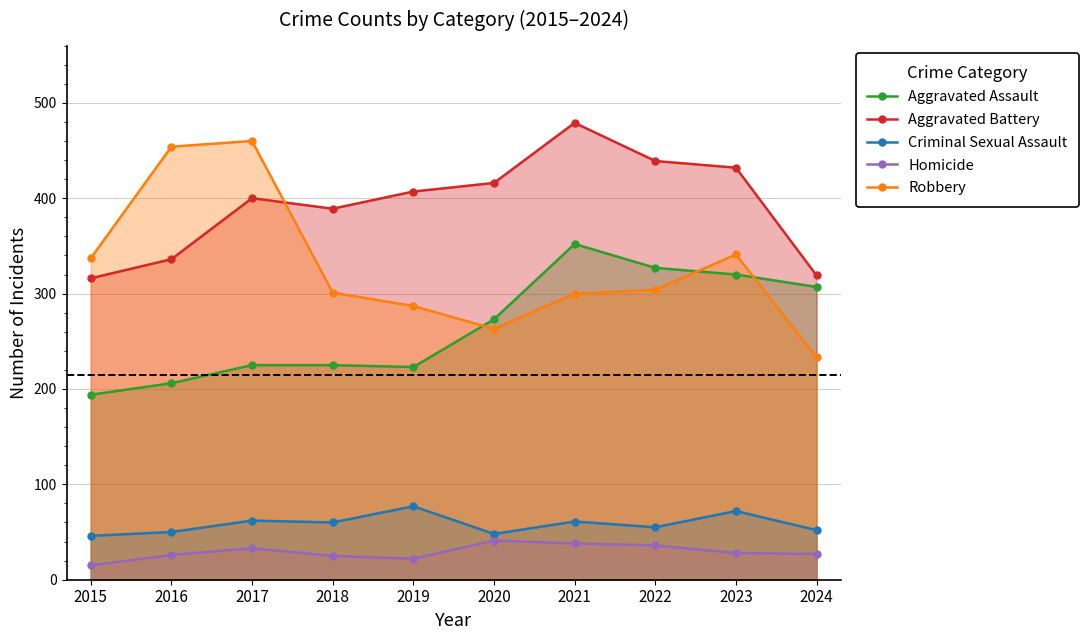

How many values in the Robbery series are below 304?

5